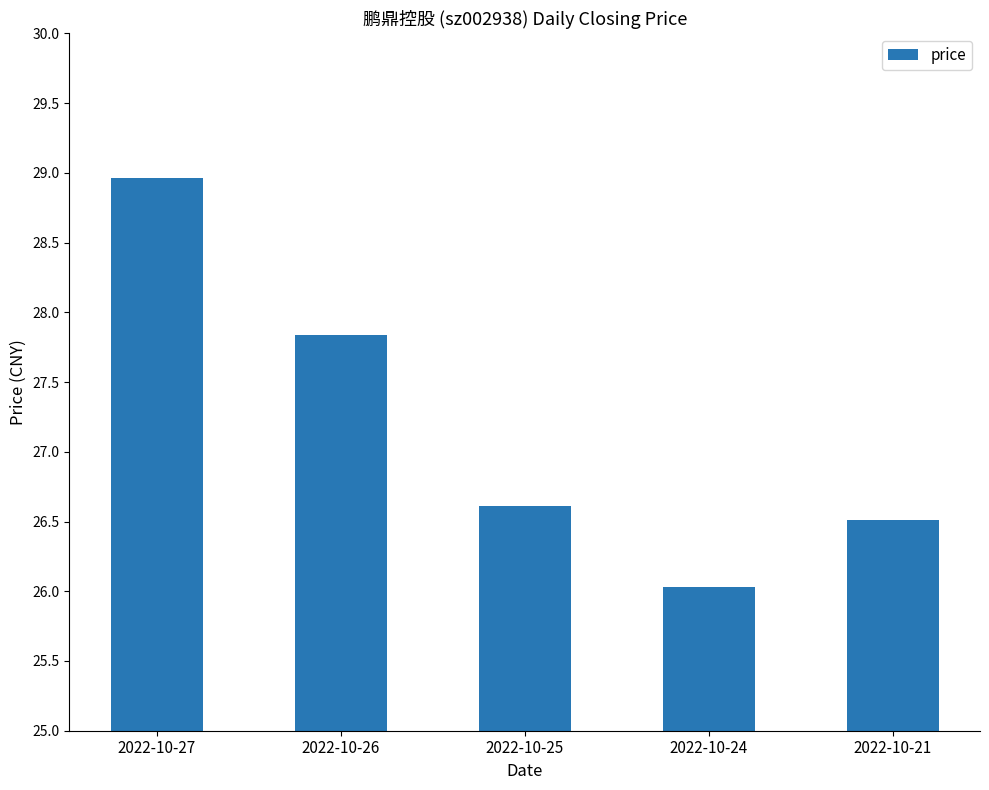

Are the bars grouped side by side (vs. stacked)?

No